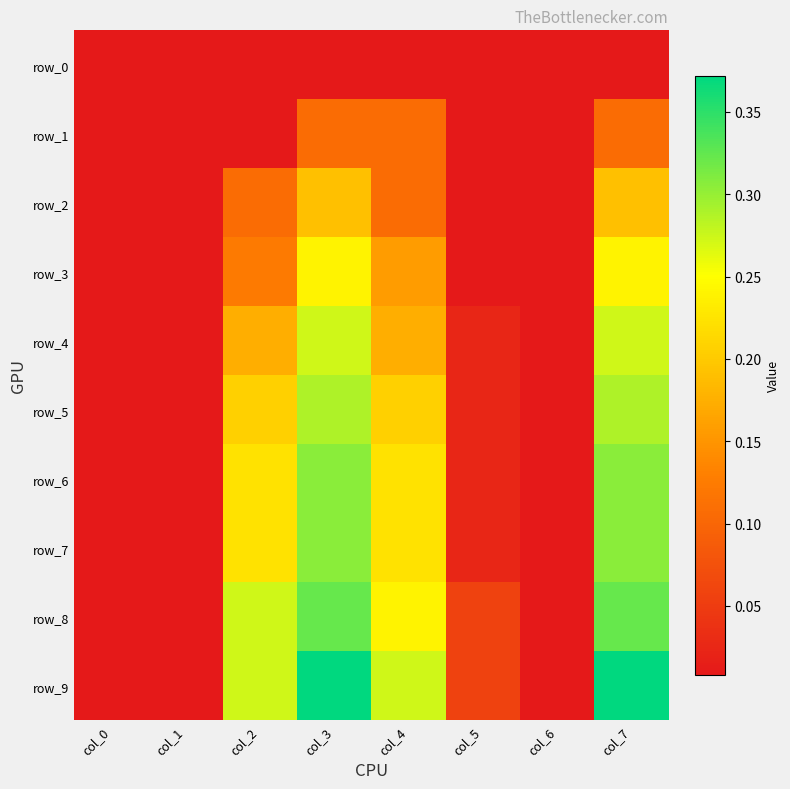

Rank the series by their maximum value, from lowest to highest.

row_0, row_1, row_2, row_3, row_4, row_5, row_6, row_7, row_8, row_9